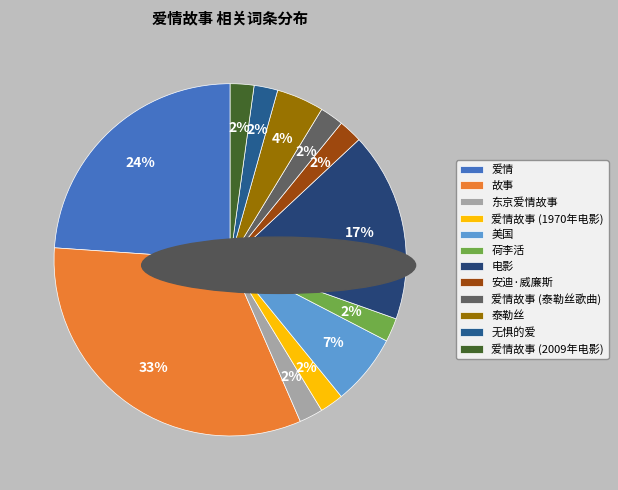

Which slice is the largest?

故事